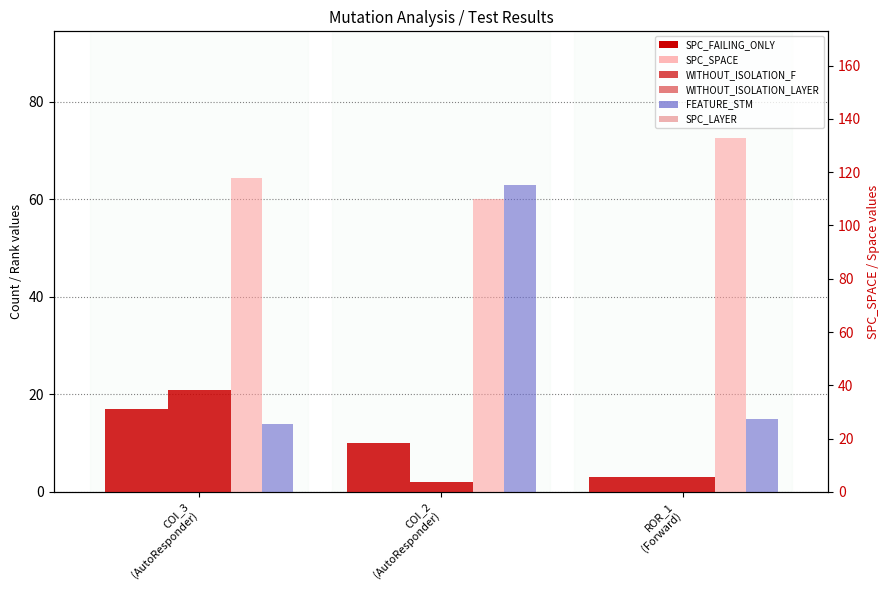

How many data points does each series have?

3